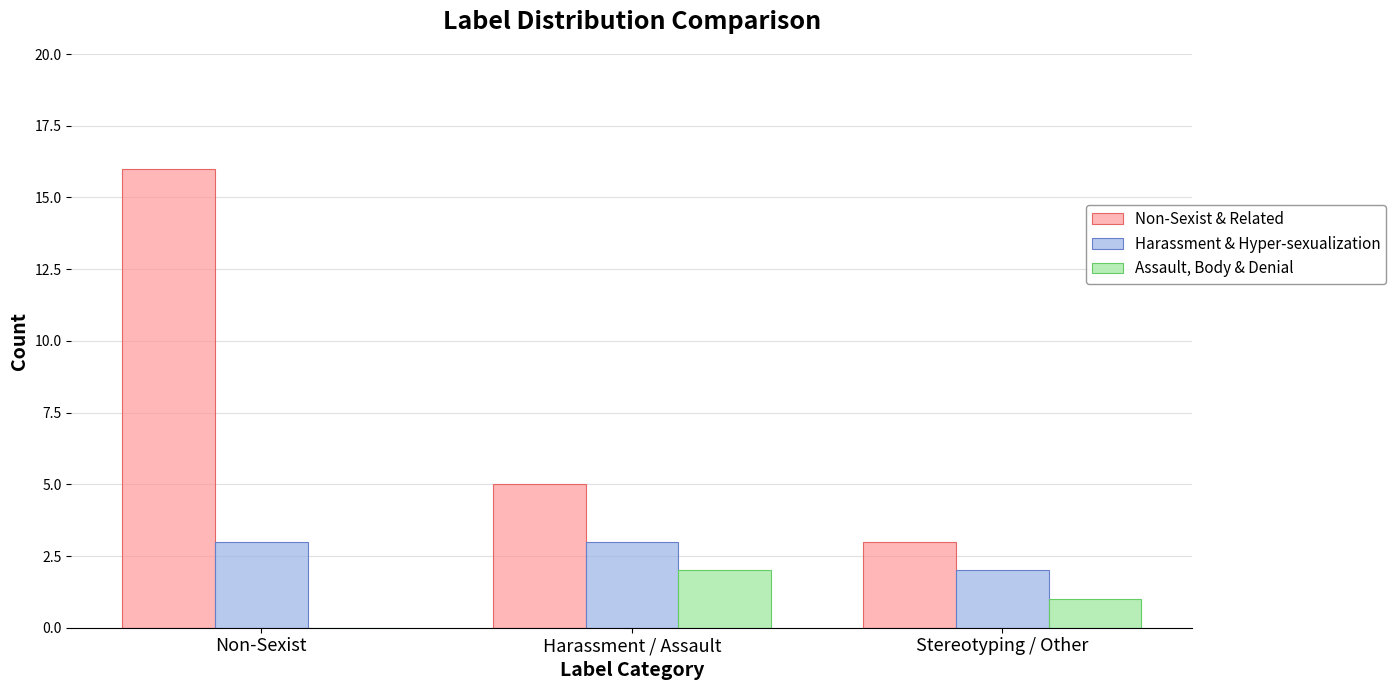

Which series has the largest total across all categories?

Non-Sexist & Related